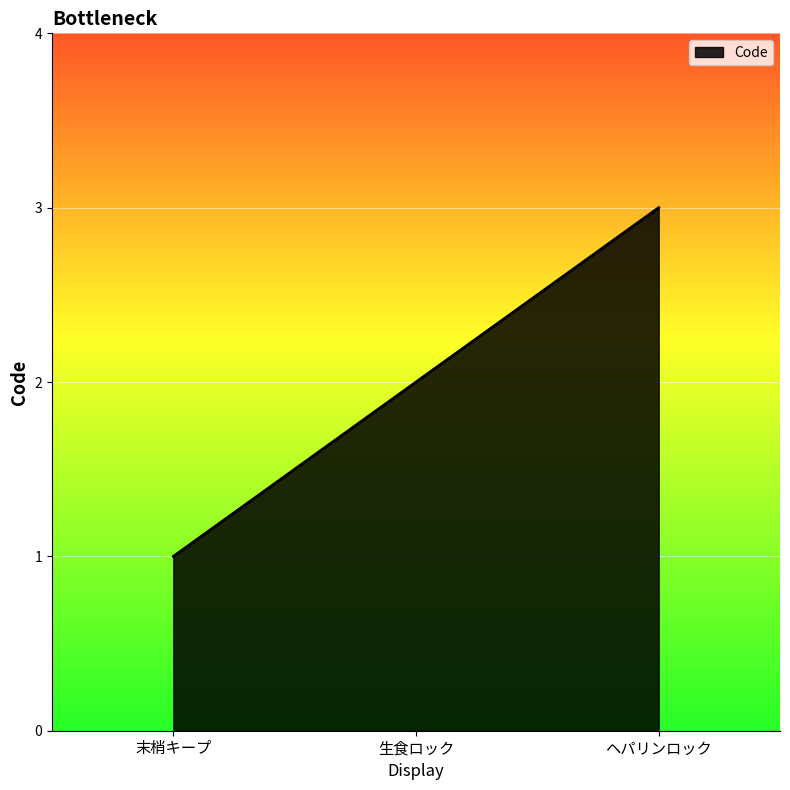

Count the values in the range 1 to 3.

3